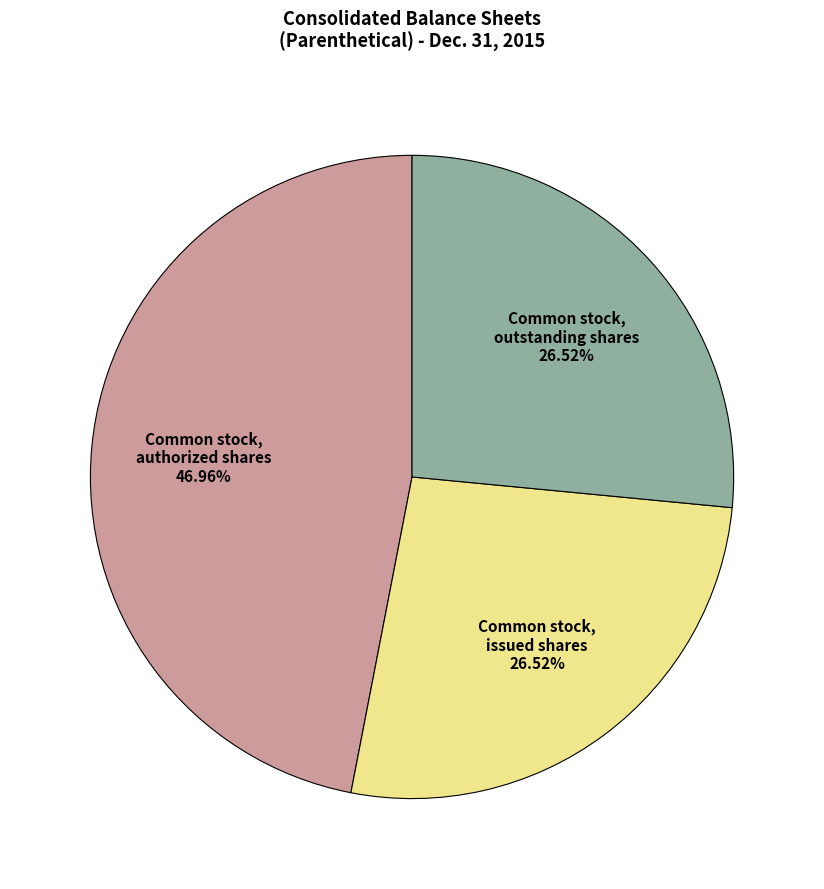

Which category has the biggest portion of the pie?

Common stock, authorized shares